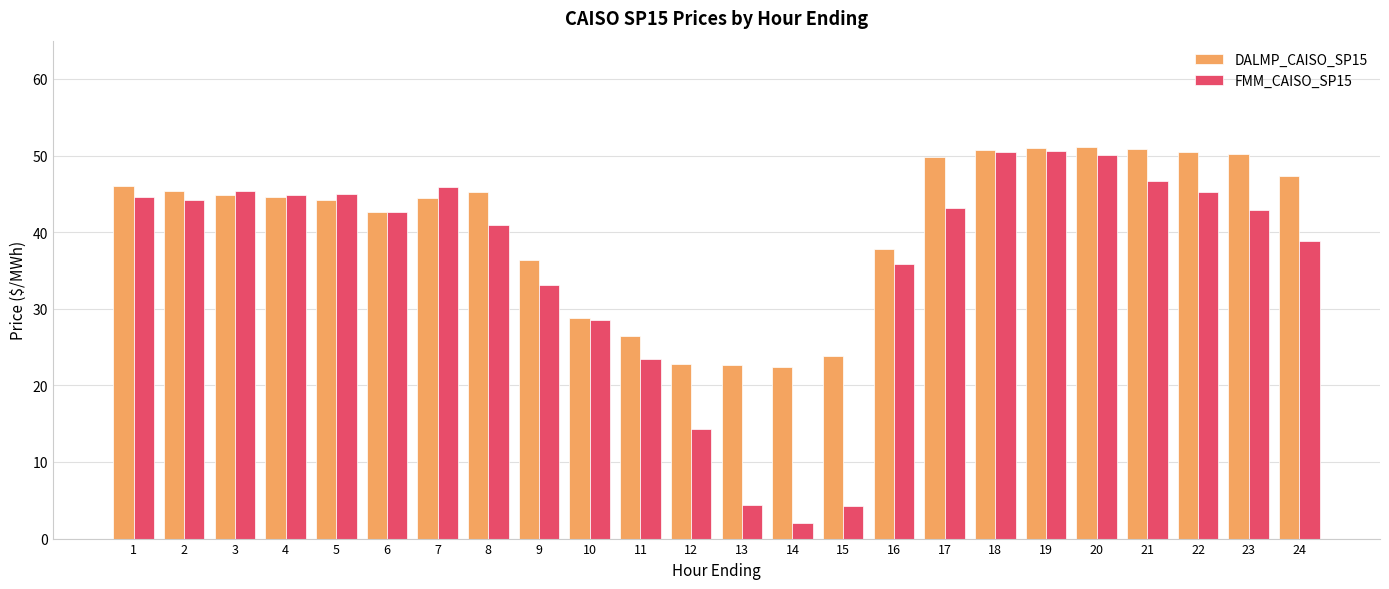

Does the chart contain any negative values?

No